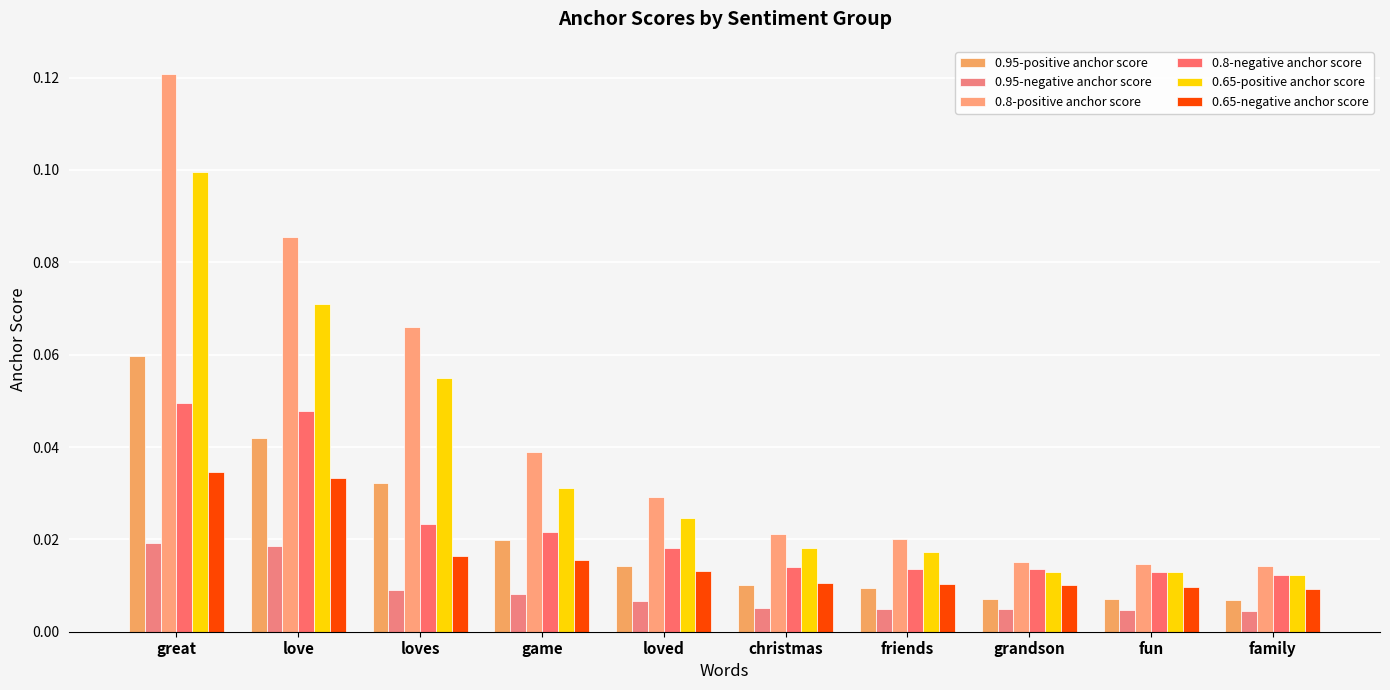

What is the label of the 2nd bar from the left?

love